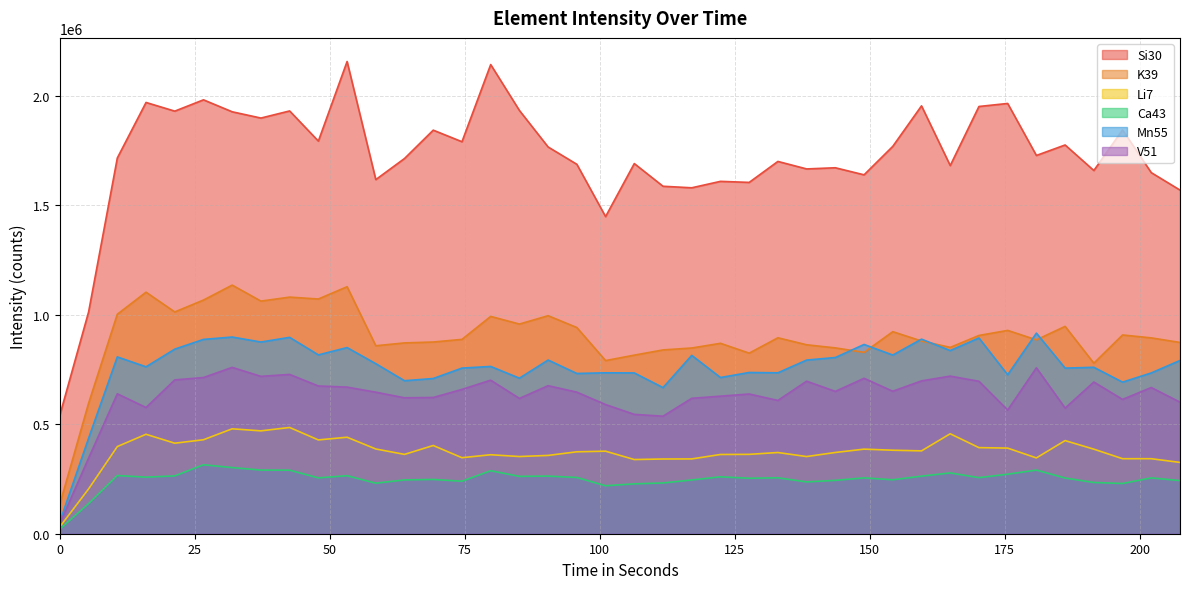

At which category is the sum across all series the highest?

53.197